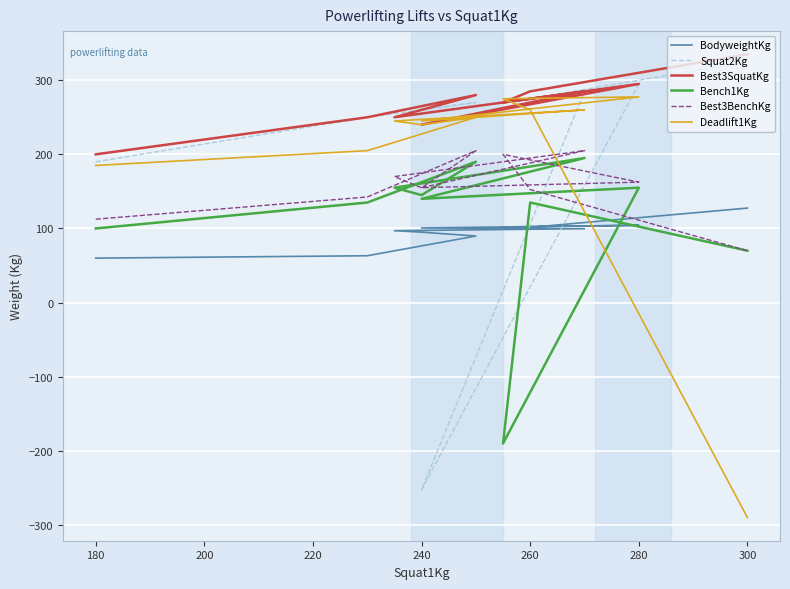

The value of Best3SquatKg at 180 is 373.2. True or false?

False